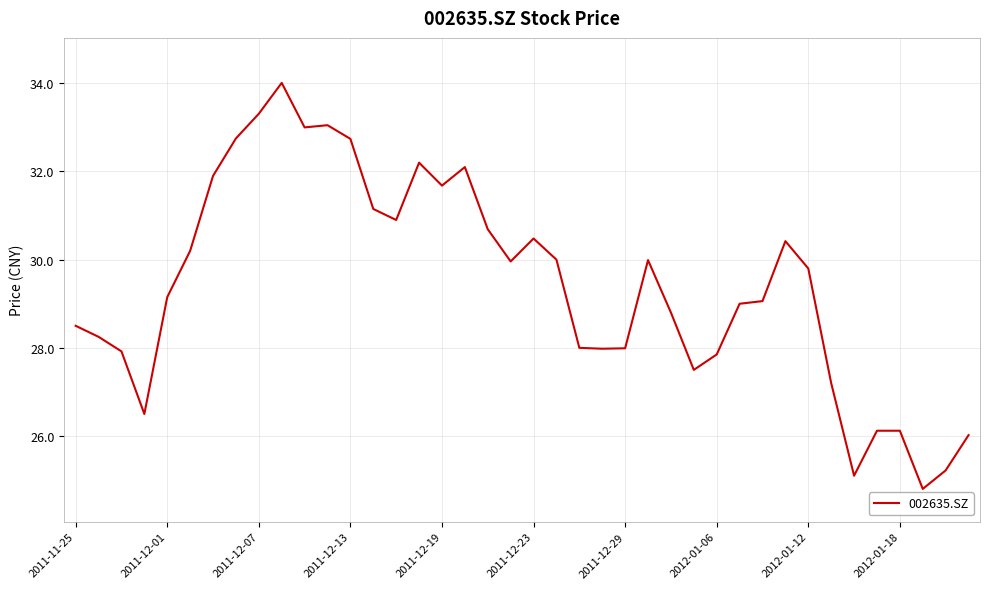

What is the difference between the maximum and minimum values?

9.2